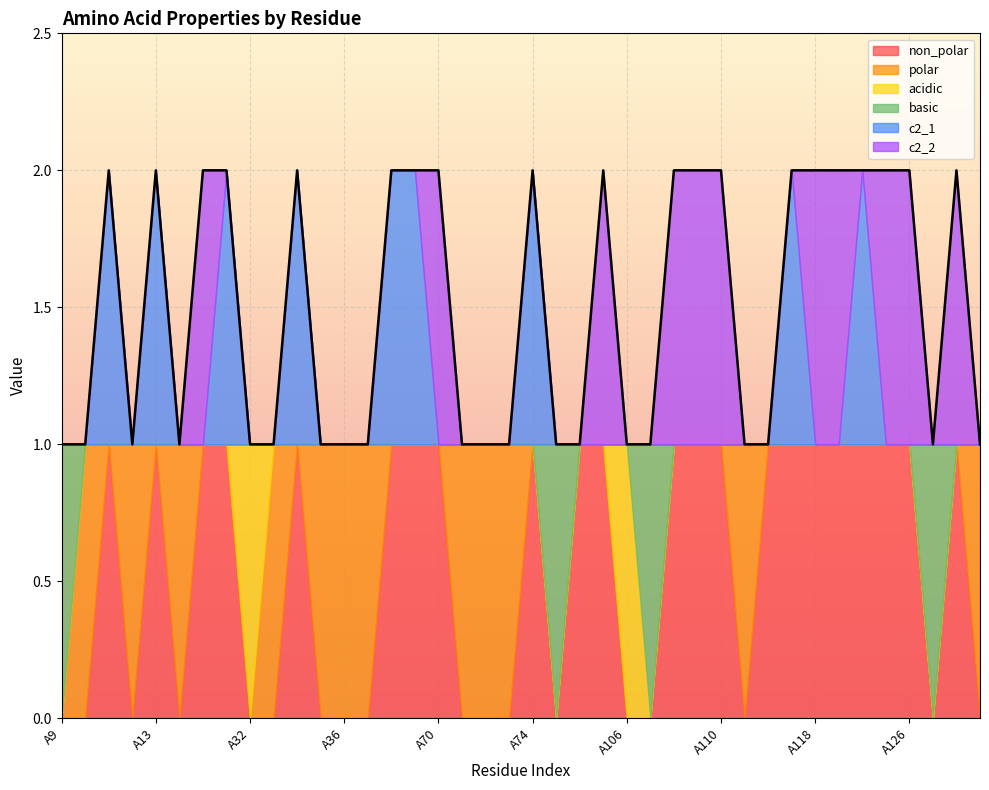

At how many categories does at least one series exceed 0?

40